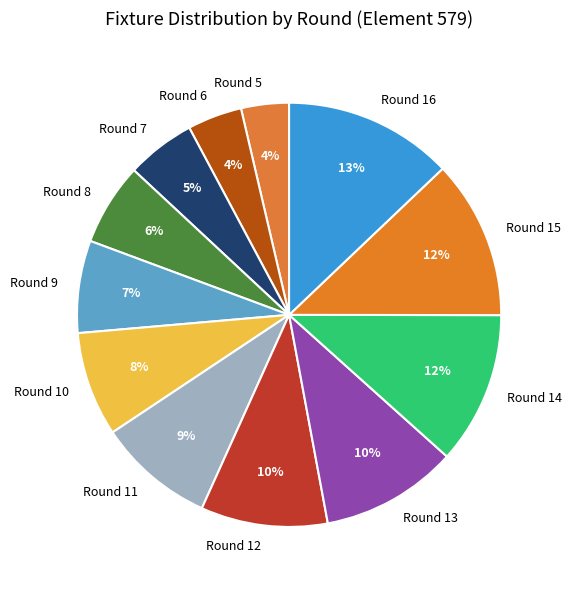

To the nearest percent, what is the difference between the Round 11 and Round 5 slice percentages?

5%